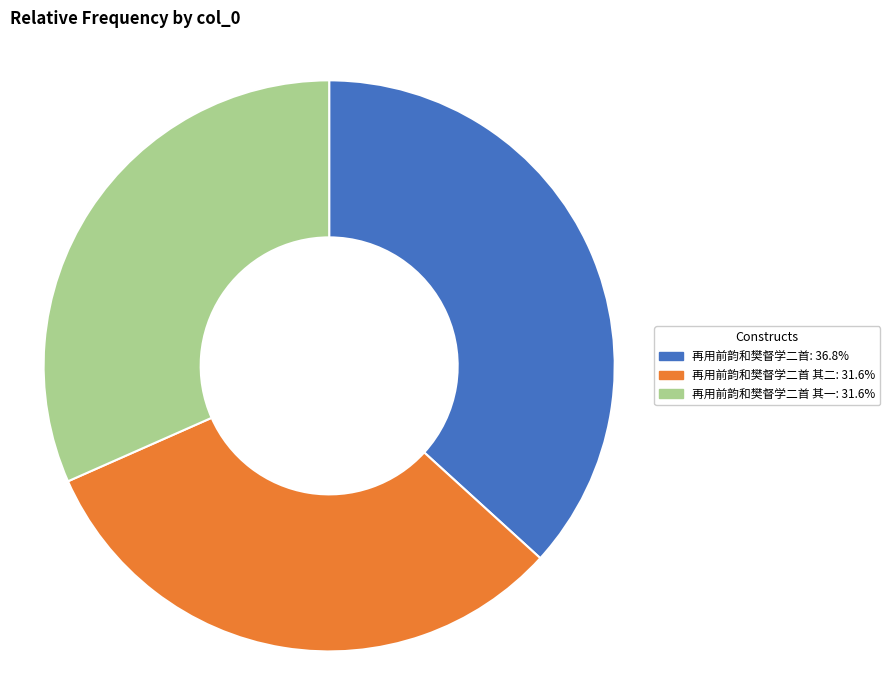

Is there any slice that represents more than half of the pie?

No